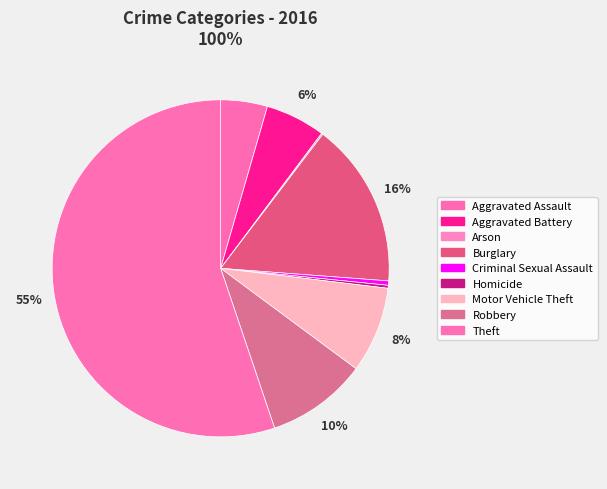

To the nearest percent, what is the difference between the Theft and Burglary slice percentages?

39%